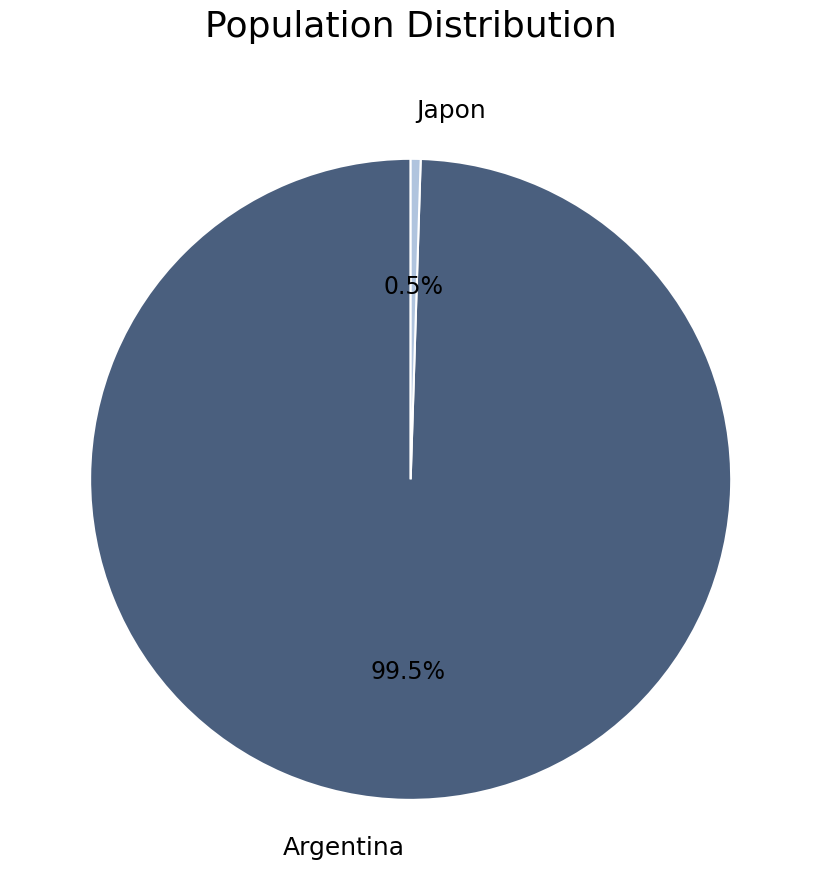

What is the largest slice in the pie chart?

Argentina